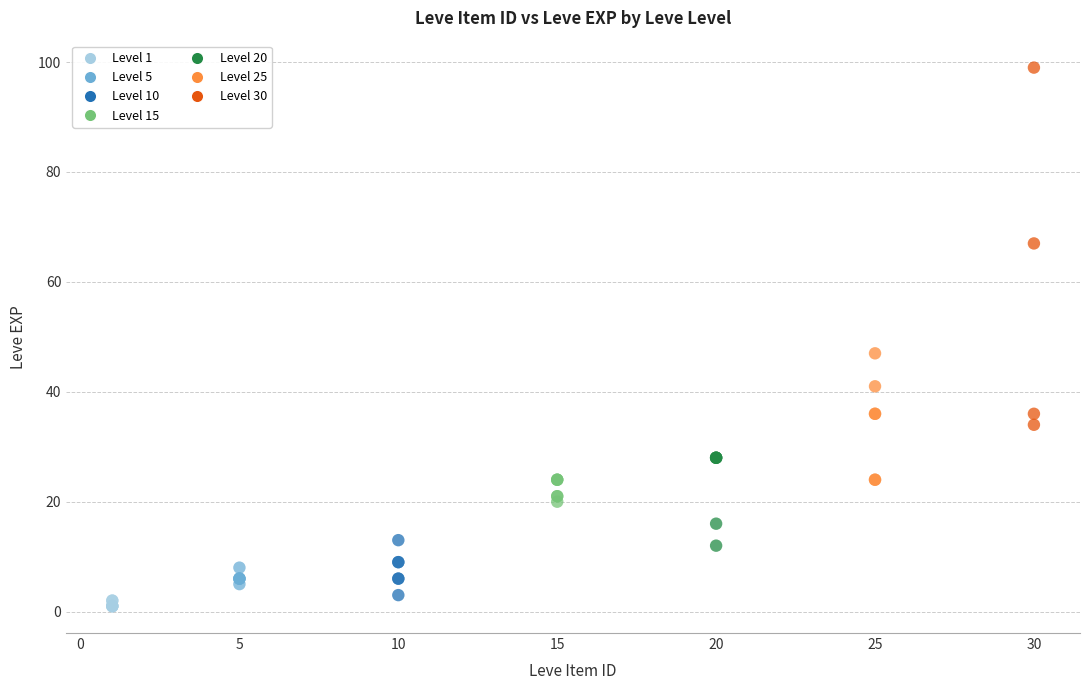

Which series contains the highest Y value?

Level 30